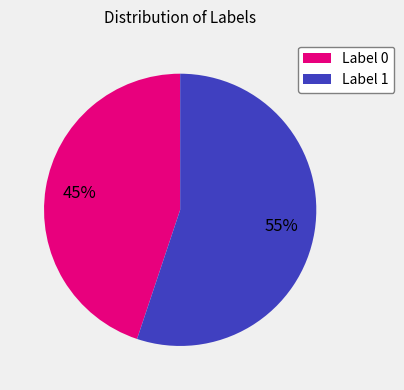

To the nearest percent, what percentage of the pie is Label 1?

55%